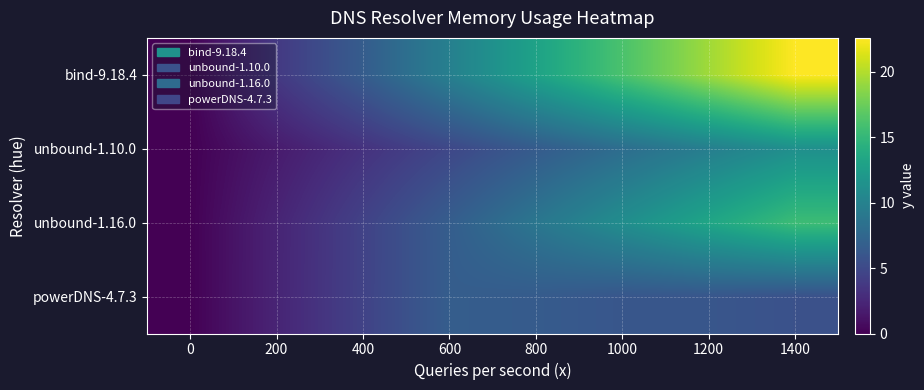

At which category is the sum across all series the highest?

1400